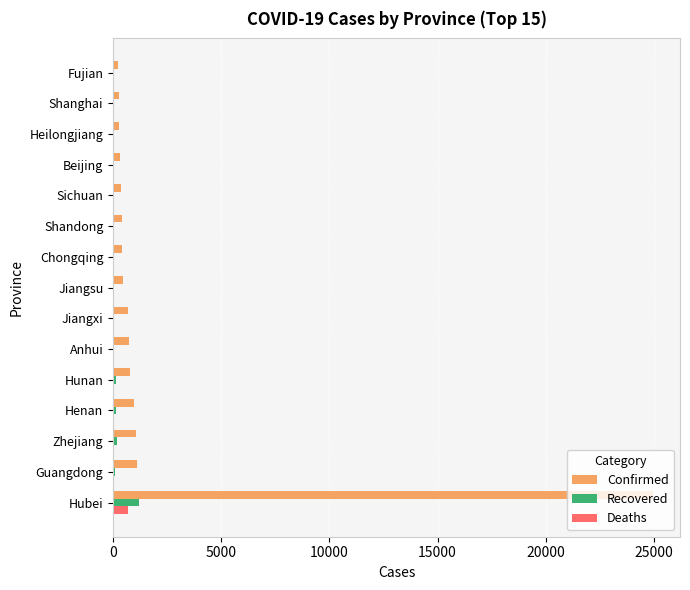

Is the value of Confirmed at Heilongjiang greater than the value of Recovered at Hubei?

No